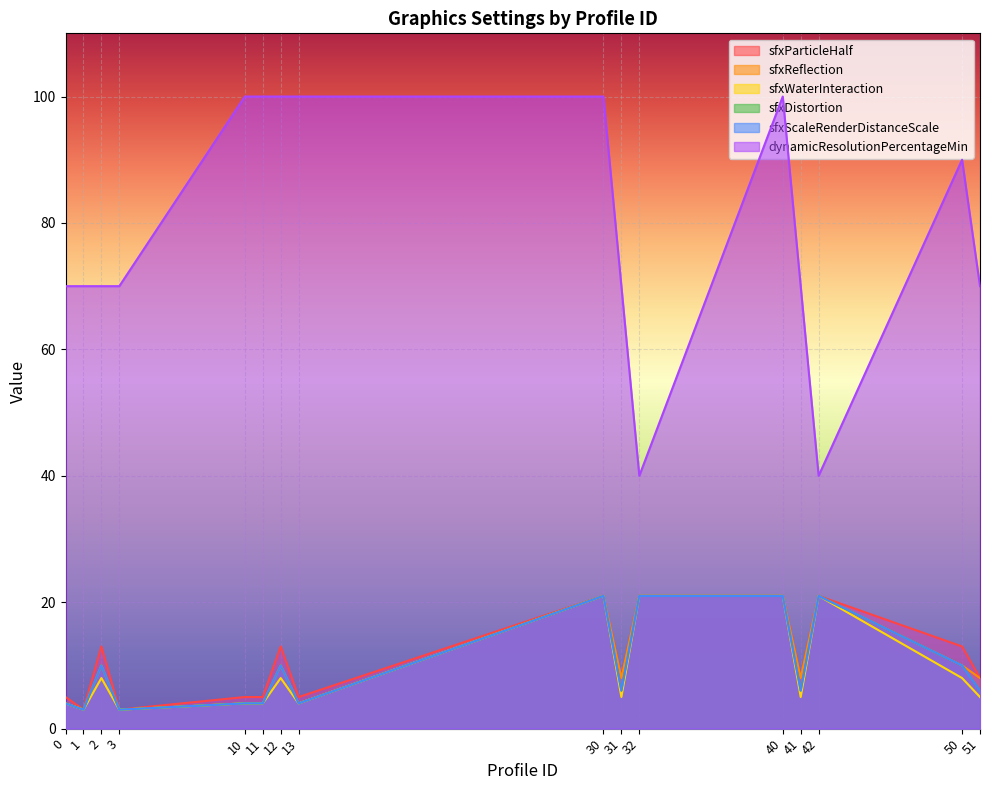

How many values in the sfxParticleHalf series are below 8?

6